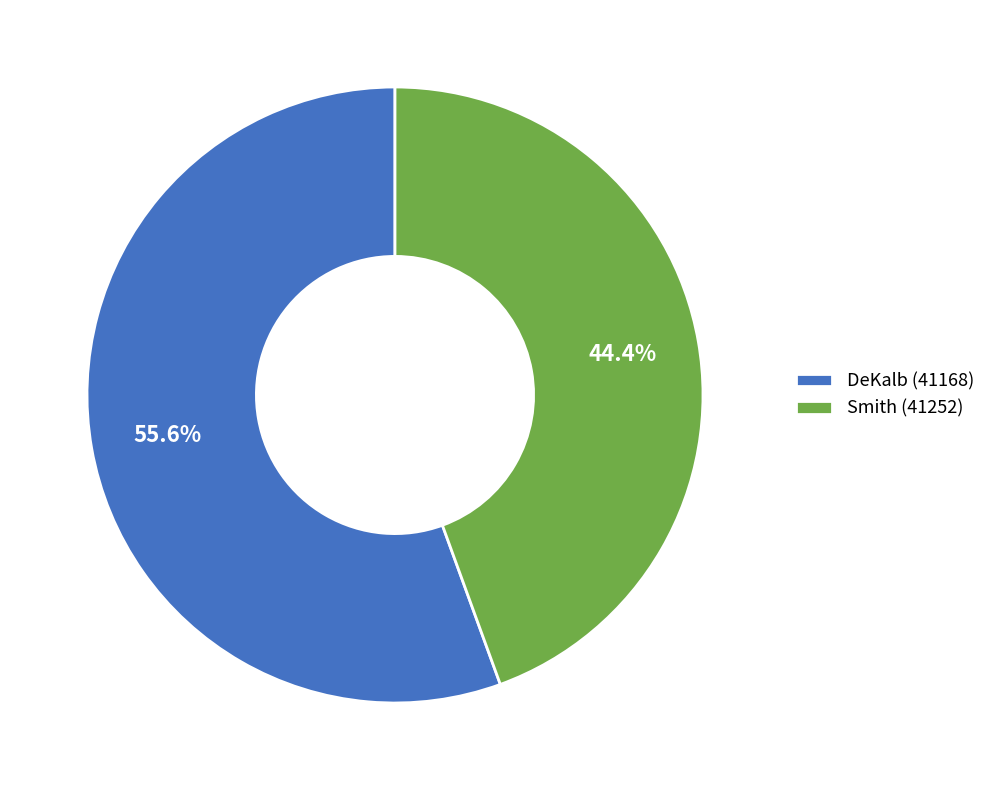

What percentage do Smith (41252) and DeKalb (41168) together represent?

100.0%